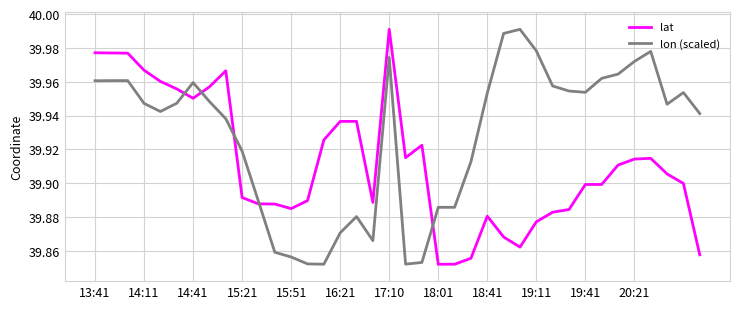

How many lines are shown in the chart?

2